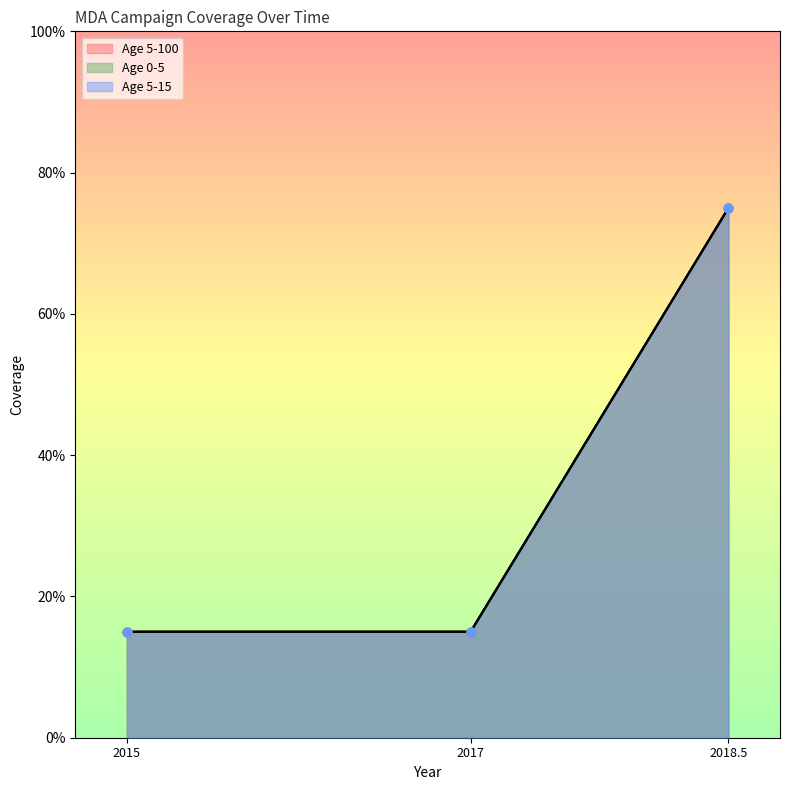

Which series reaches the maximum Y coordinate?

Age 5-100